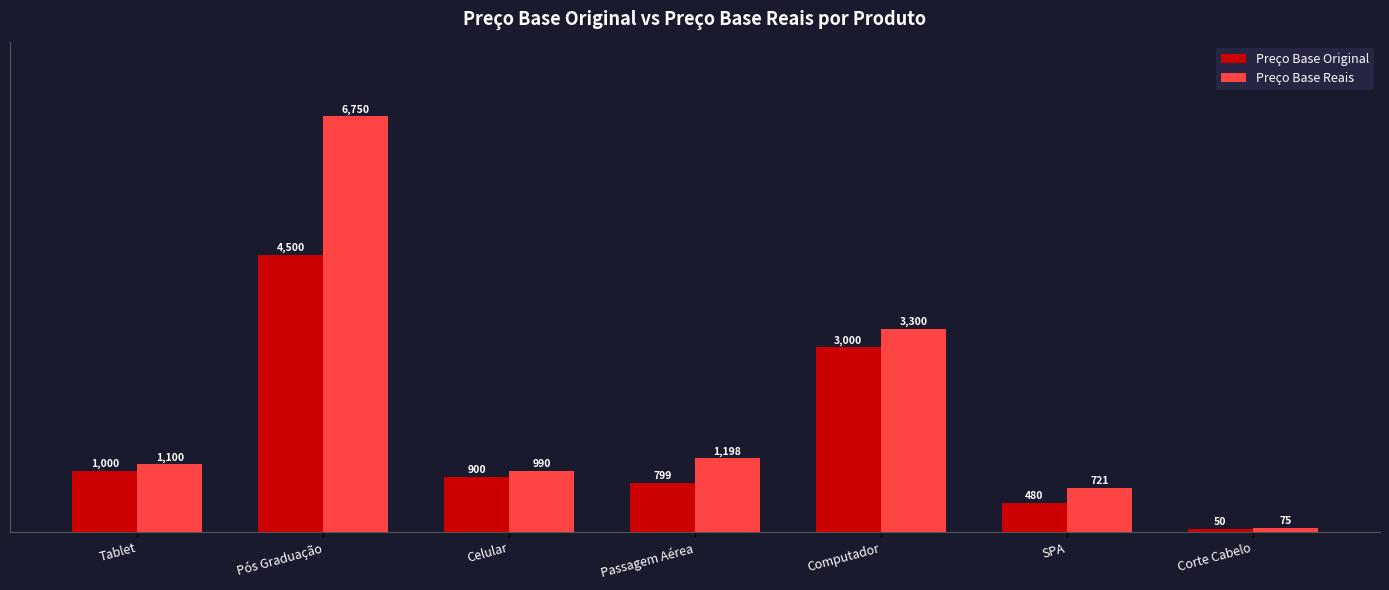

What is the greatest value displayed?

6750.0